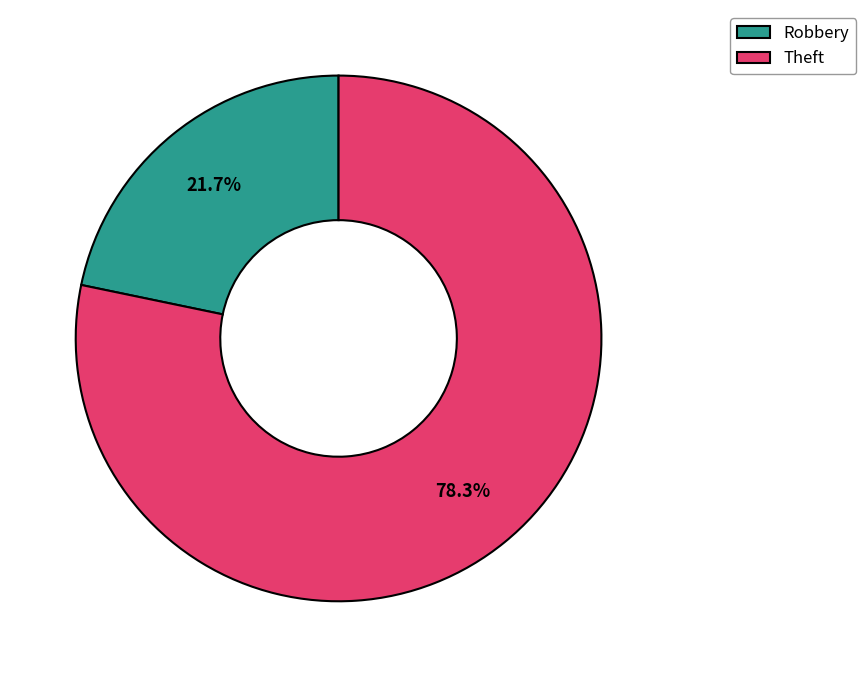

Is the sum of Theft and Robbery greater than half?

Yes